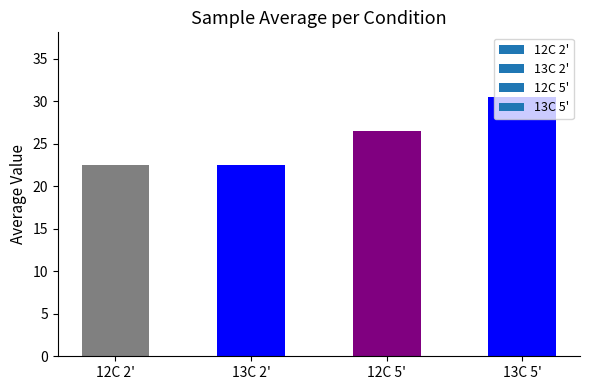

What is the value of the 1st bar from the left?

22.5